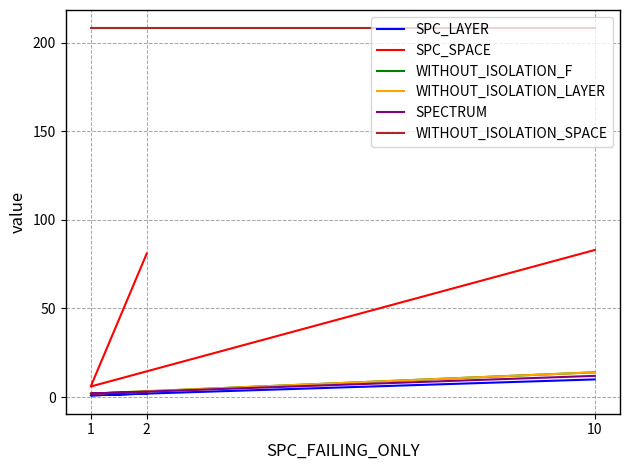

At how many categories does at least one series exceed 194?

3